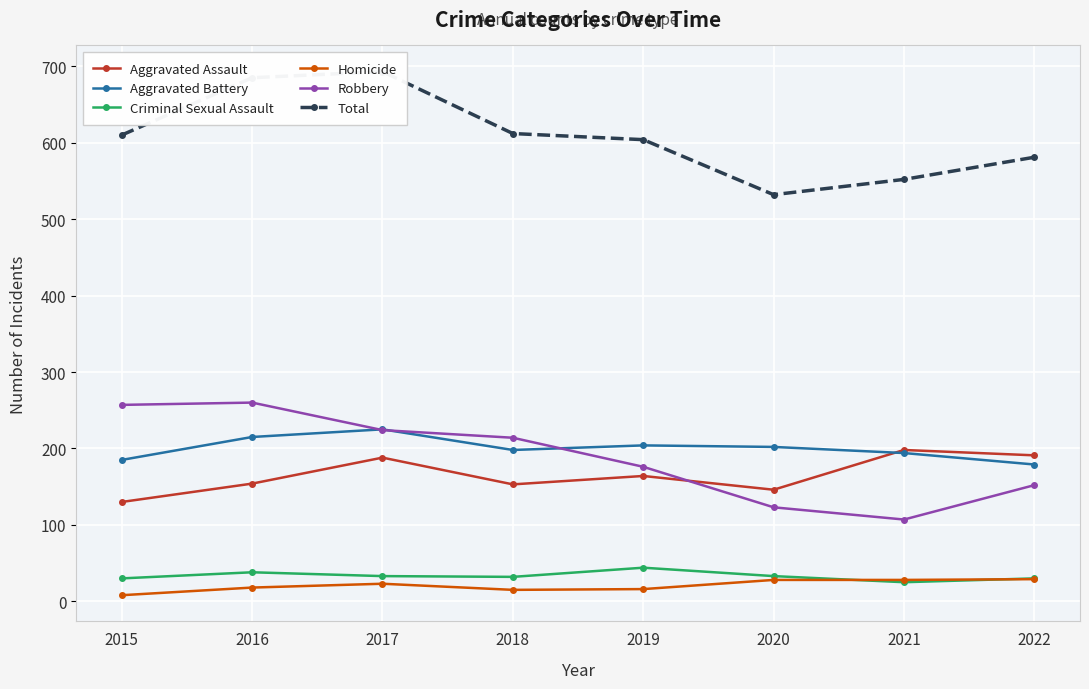

Rank the series at 2021 from highest to lowest value.

Total, Aggravated Assault, Aggravated Battery, Robbery, Homicide, Criminal Sexual Assault